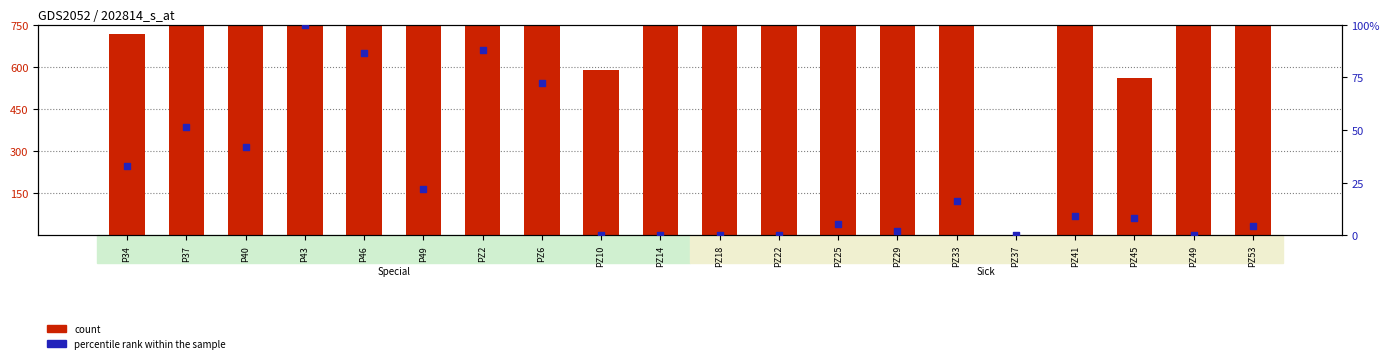

Is the value of count at PZ22 greater than the value of percentile rank within the sample at P34?

Yes